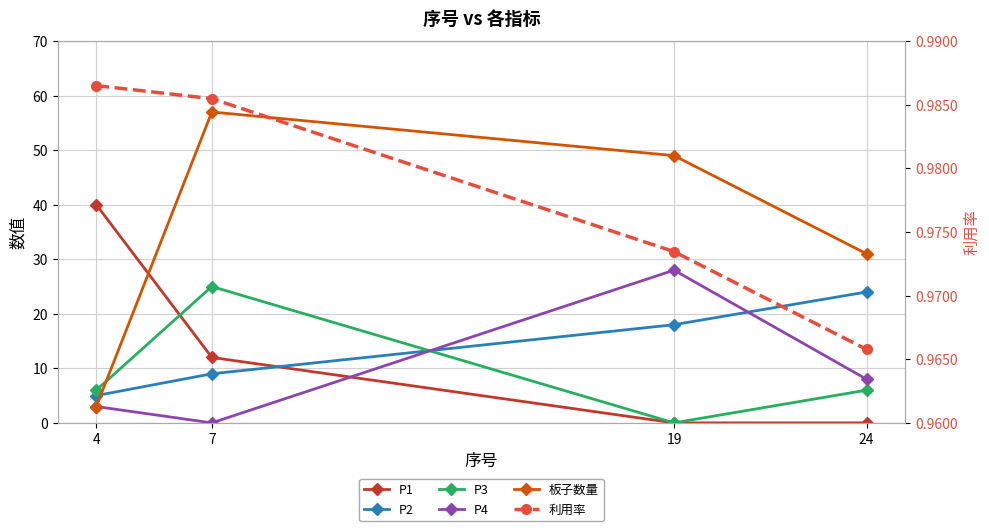

How many series are shown in this chart?

6